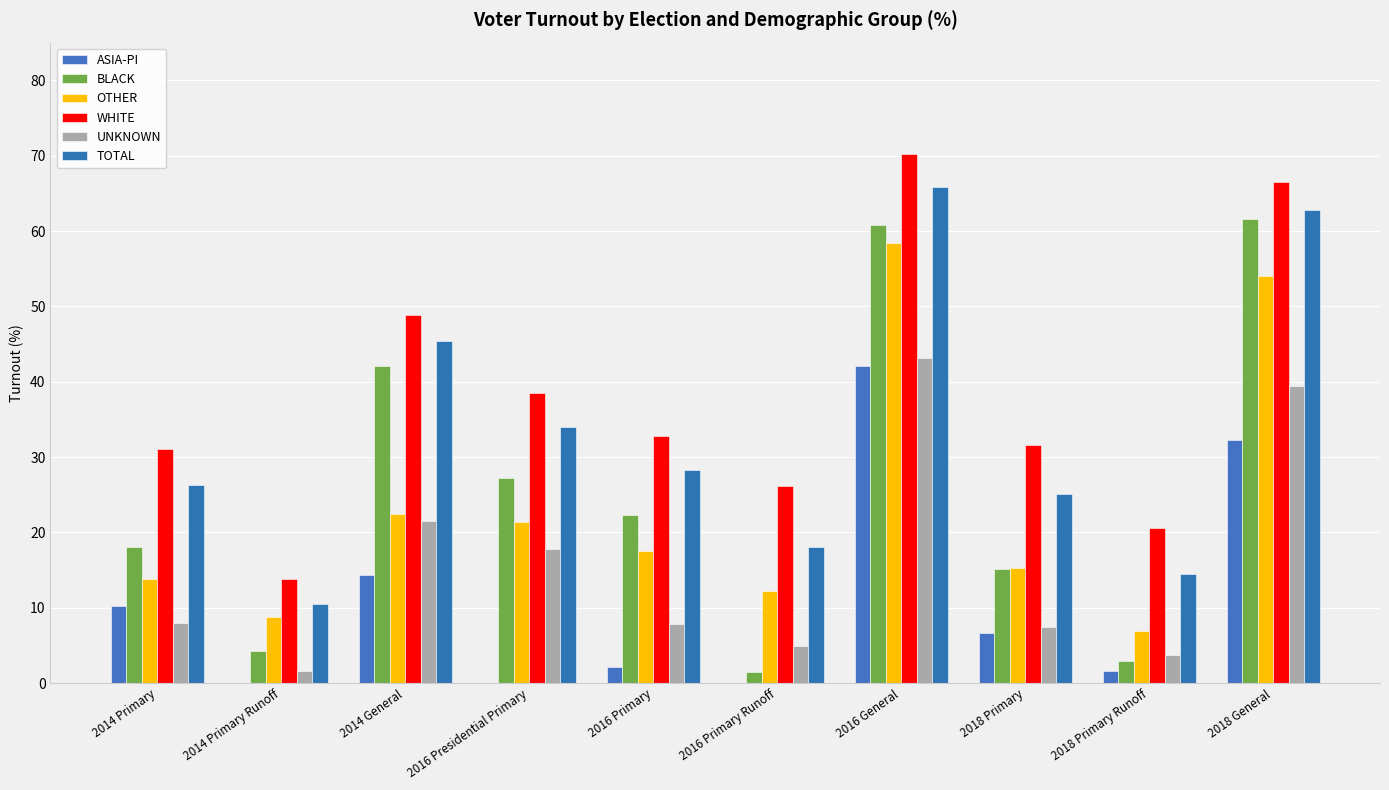

How many data points does each series have?

10